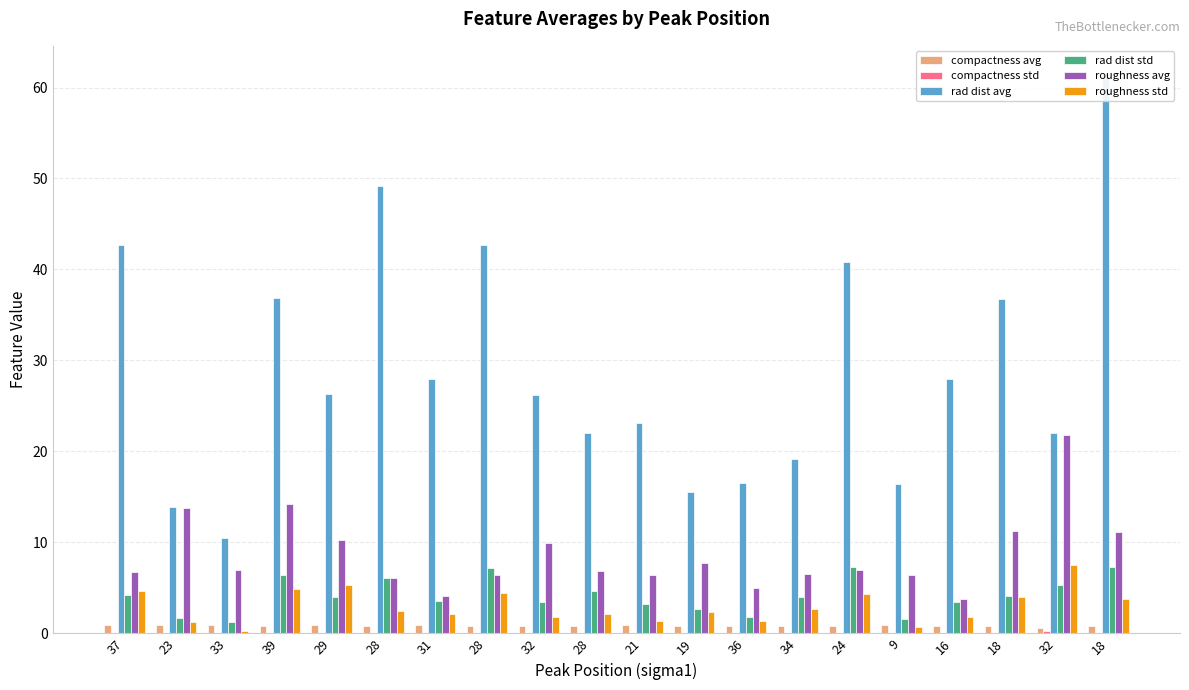

Rank the series at 29 from lowest to highest value.

compactness std, compactness avg, rad dist std, roughness std, roughness avg, rad dist avg